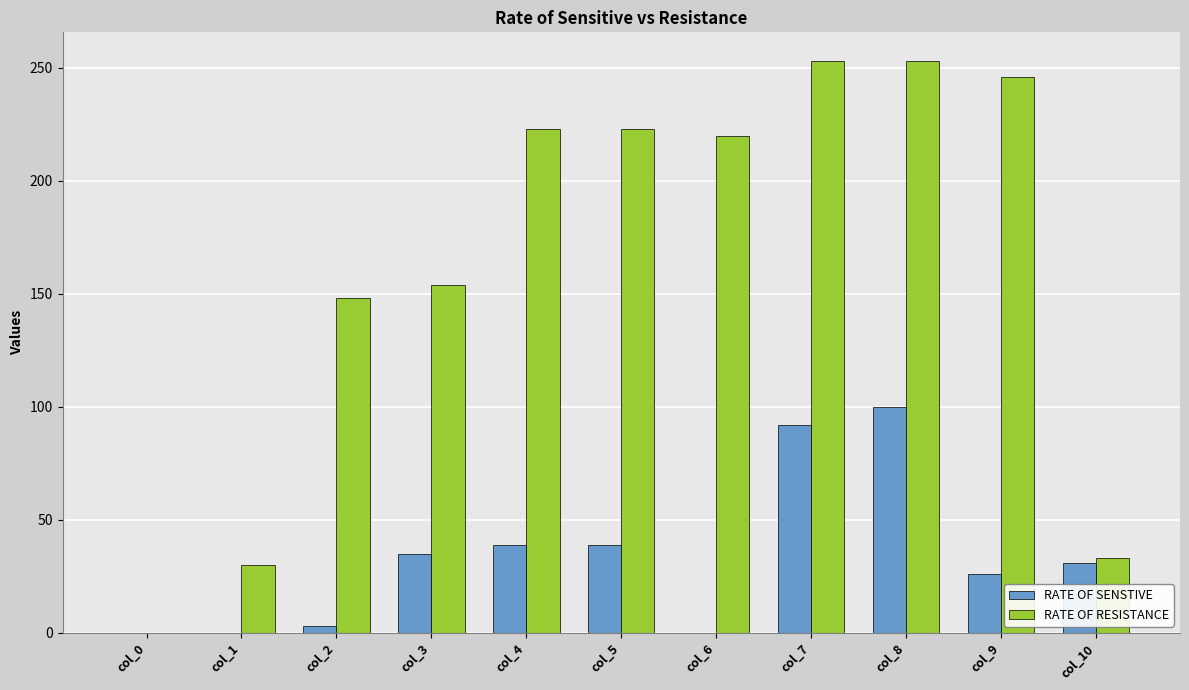

Does the chart contain stacked bars?

No